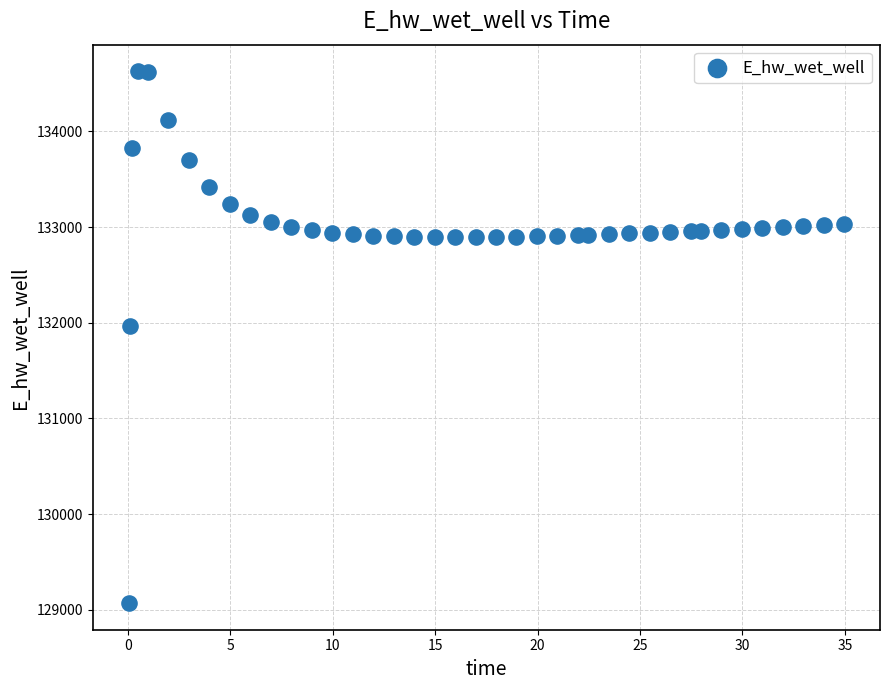

What is the range of Y values (max minus min)?

5557.8